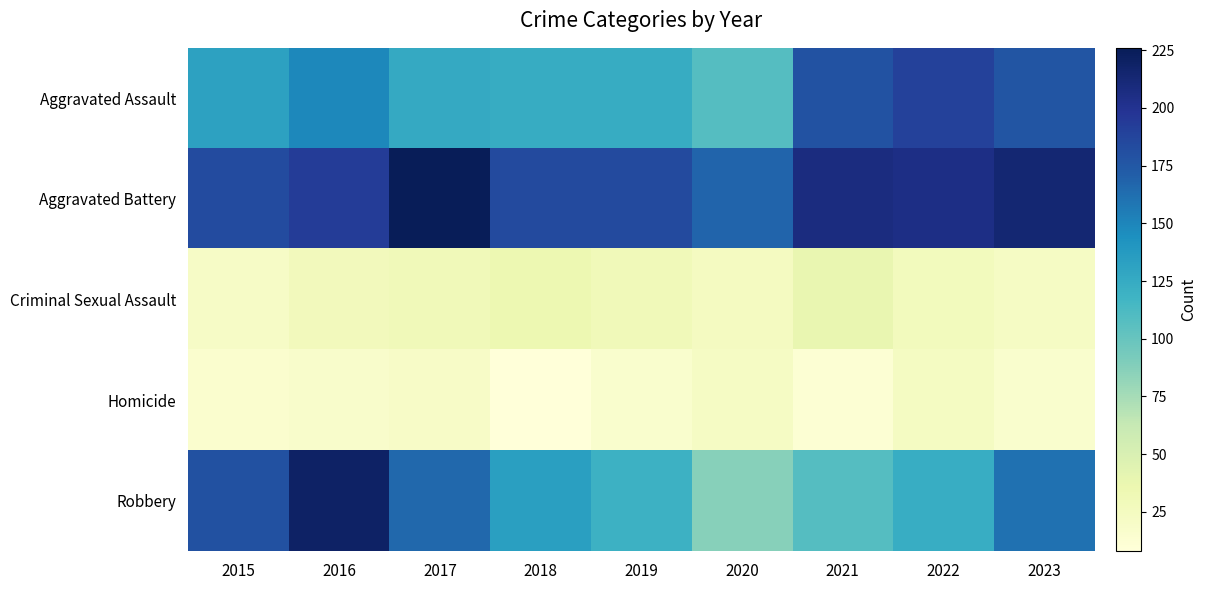

Count the number of categories in the chart.

9